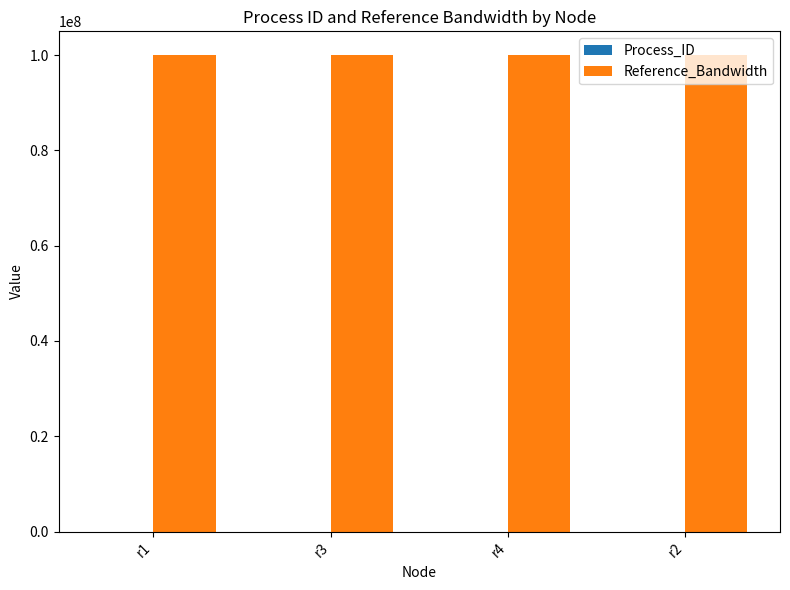

The value of Reference_Bandwidth at r4 is 134560461. True or false?

False